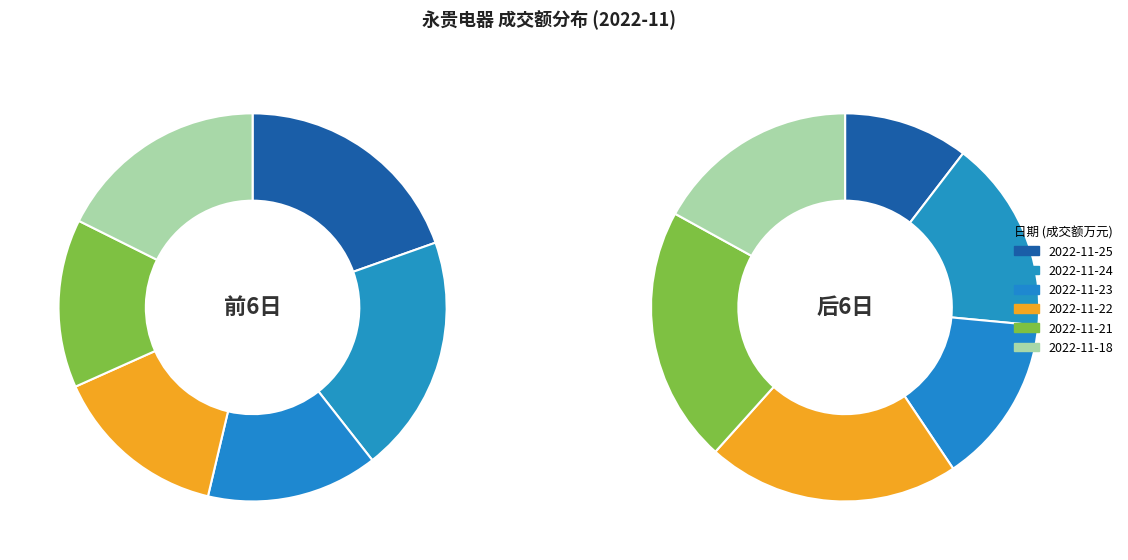

Rank the categories by value from lowest to highest.

8310, 8445, 8644, 9327, 10437, 11585, 11732, 12646, 14420, 15226, 18871, 19149